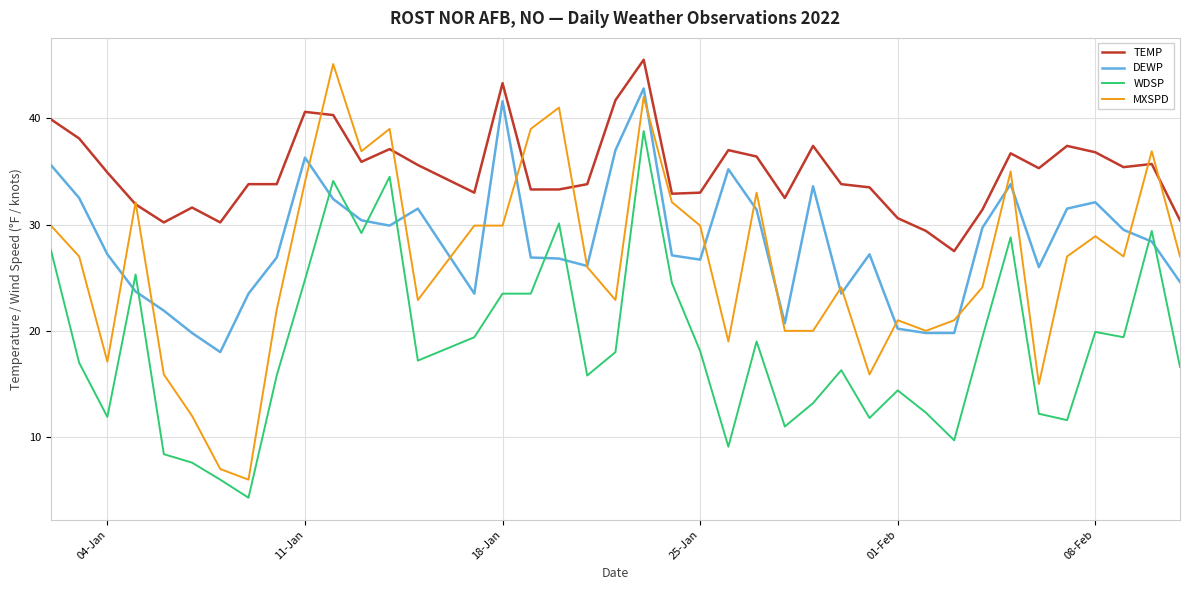

What is the lowest value of the WDSP series?

4.3